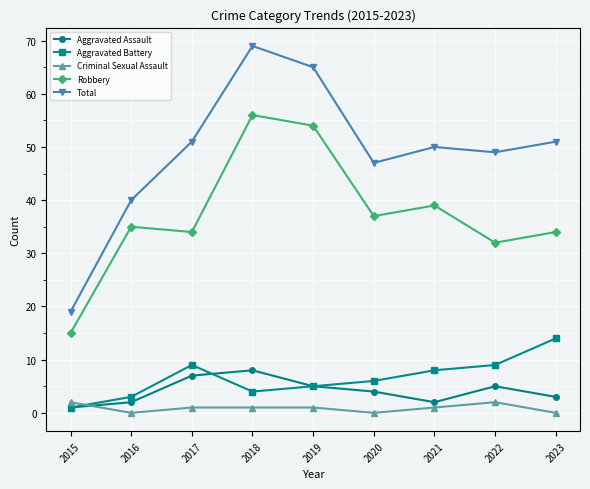

At 2021, list the series in order from smallest to largest.

Criminal Sexual Assault, Aggravated Assault, Aggravated Battery, Robbery, Total